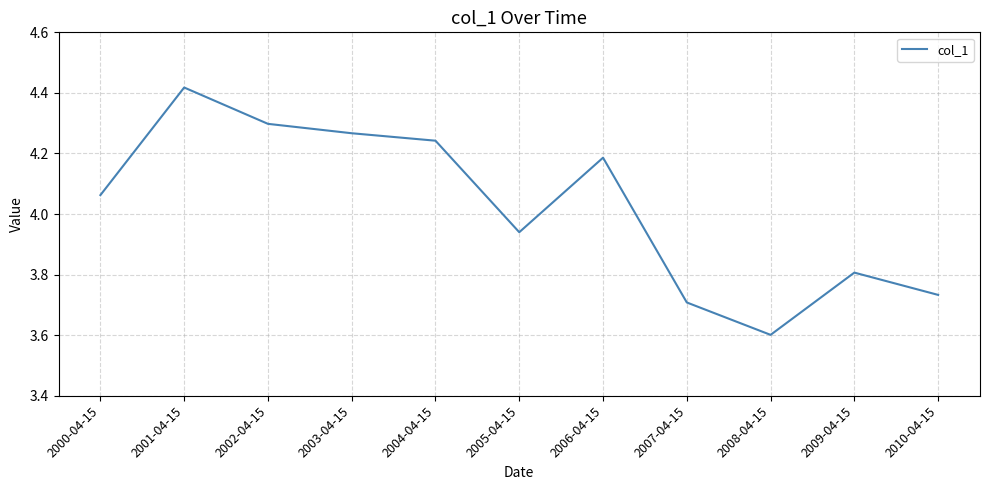

Between 2010-04-15 and 2001-04-15, which is larger?

2001-04-15